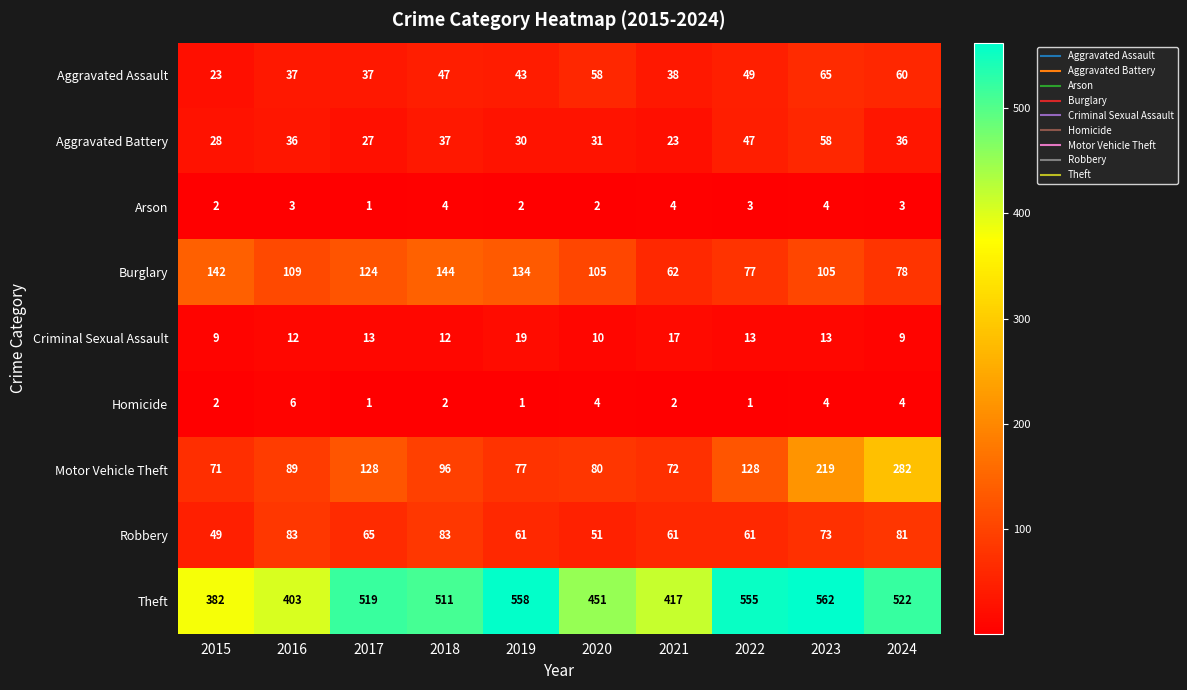

What is the total value across all series at 2021?

696